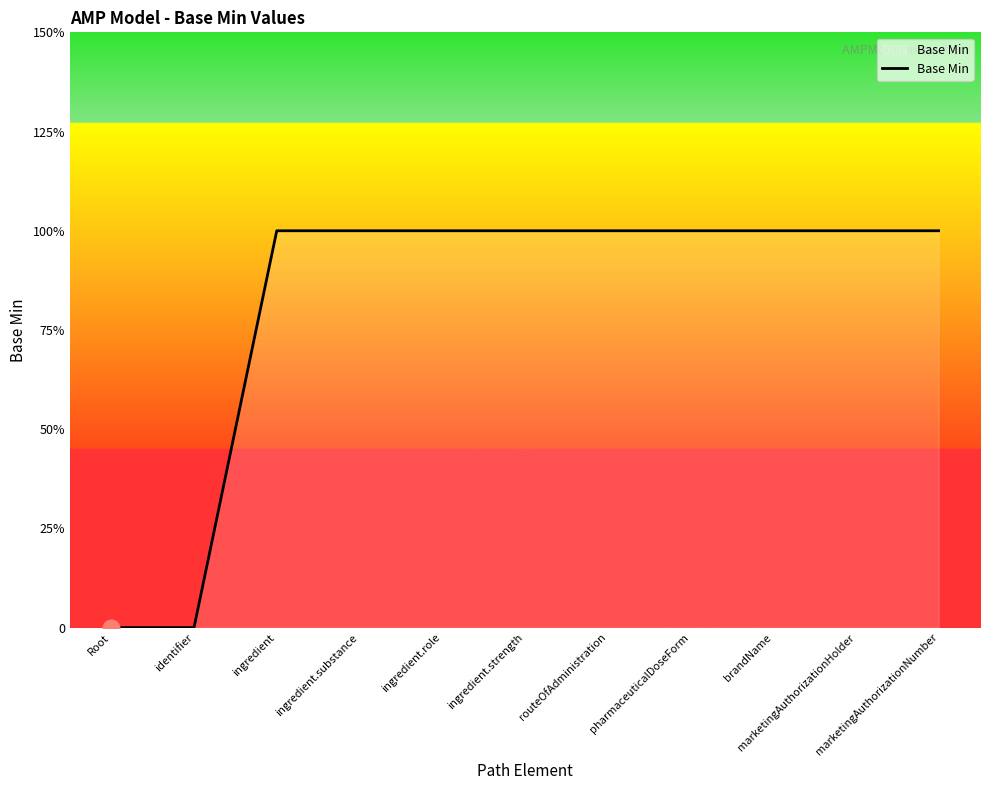

Does the chart have visible grid lines?

No